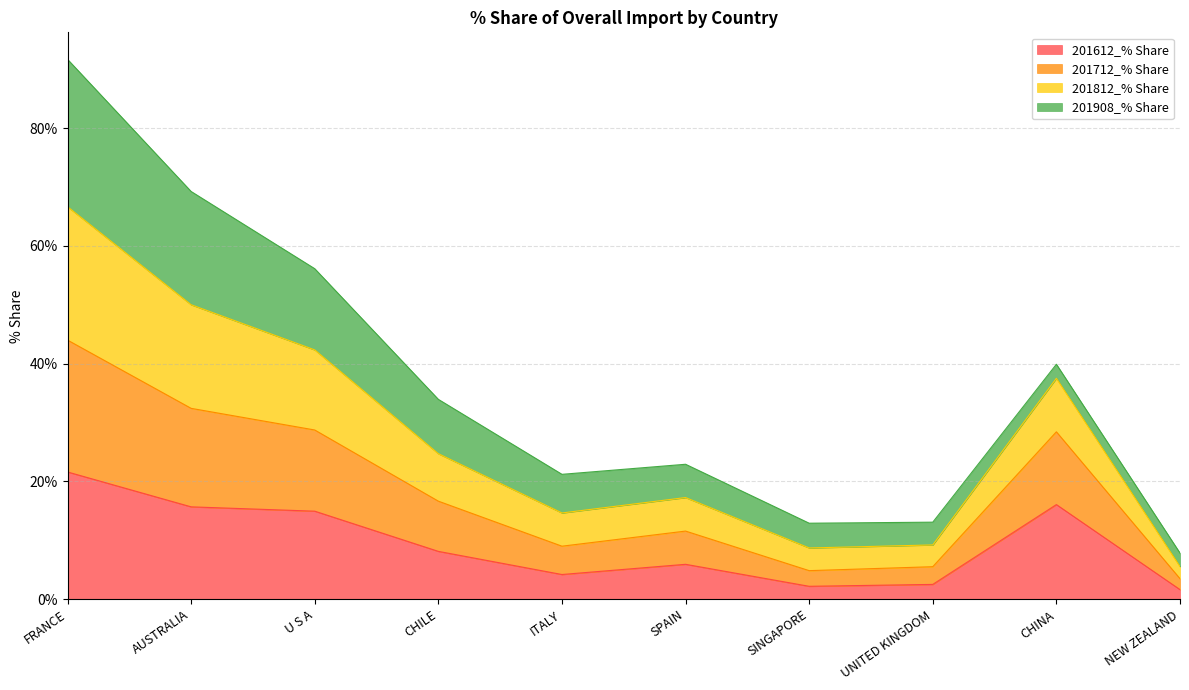

What is the total value across all series at UNITED KINGDOM?

13.1